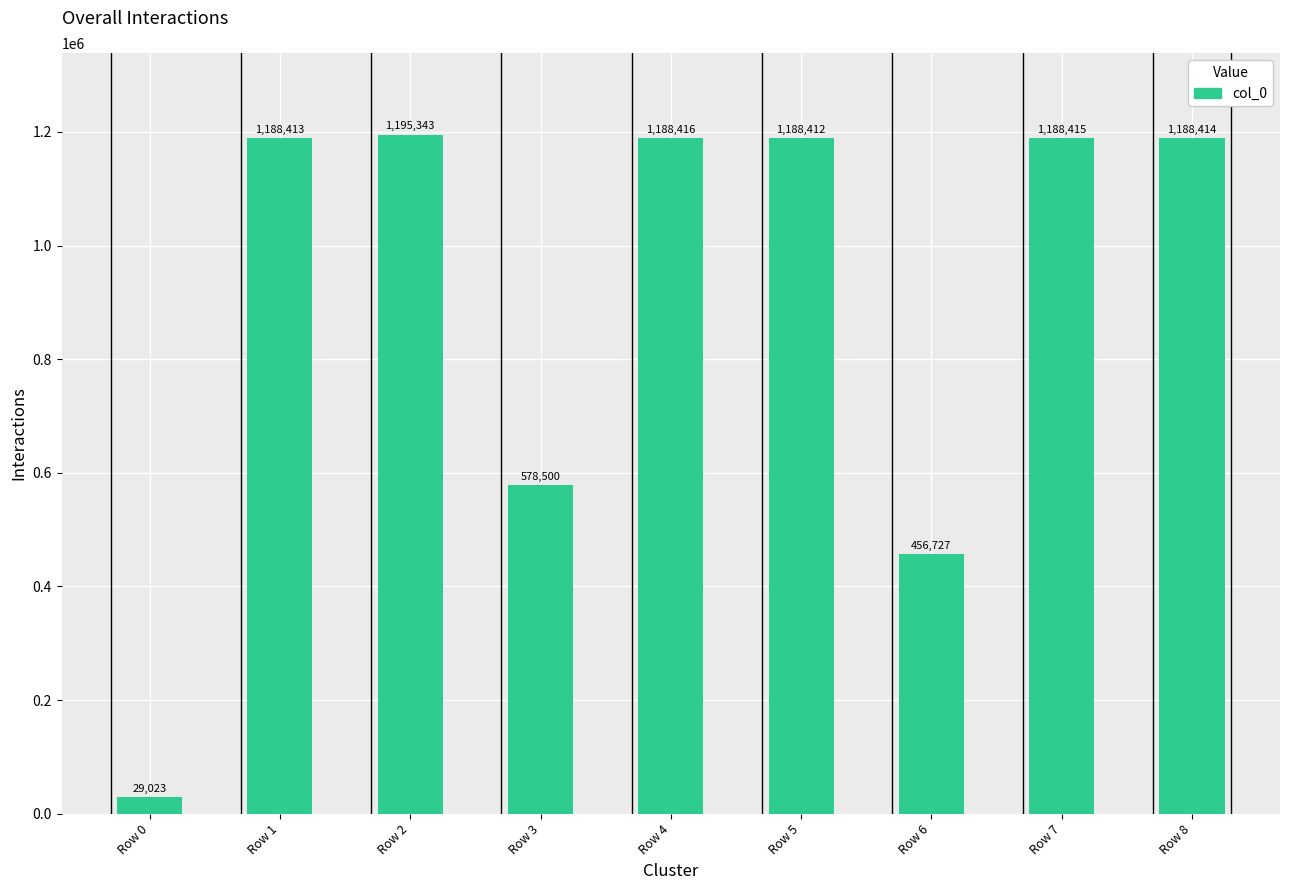

Rank the categories by value from highest to lowest.

Row 2, Row 4, Row 7, Row 8, Row 1, Row 5, Row 3, Row 6, Row 0